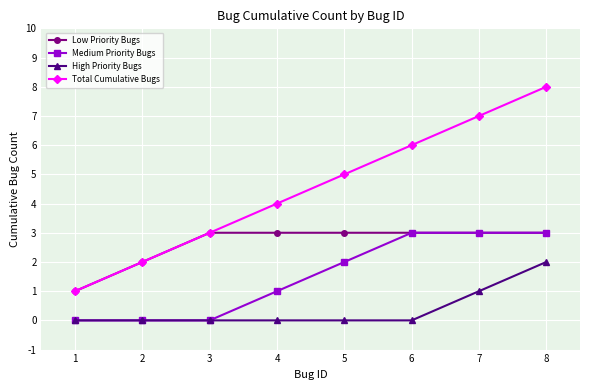

What is the highest value of the Total Cumulative Bugs series?

8